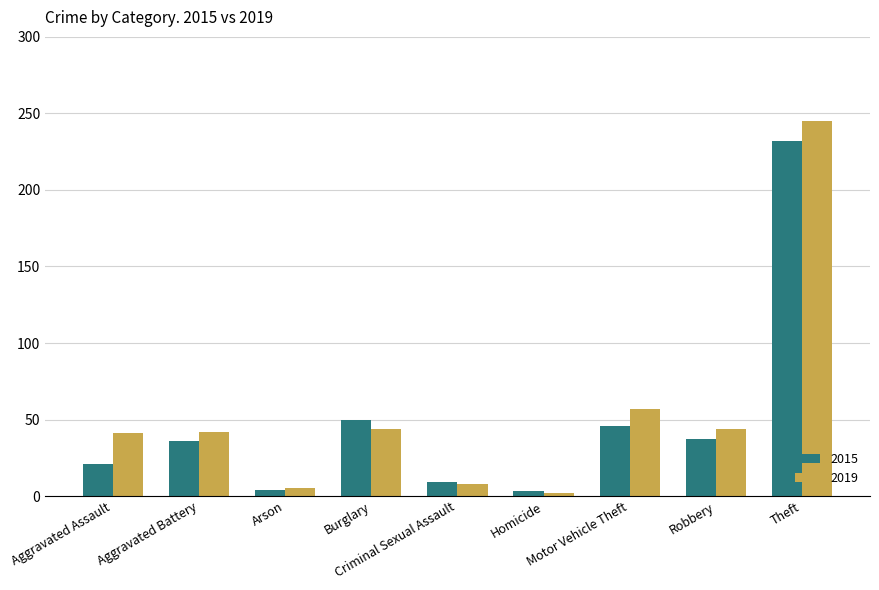

Rank the series by their average value, from lowest to highest.

2015, 2019